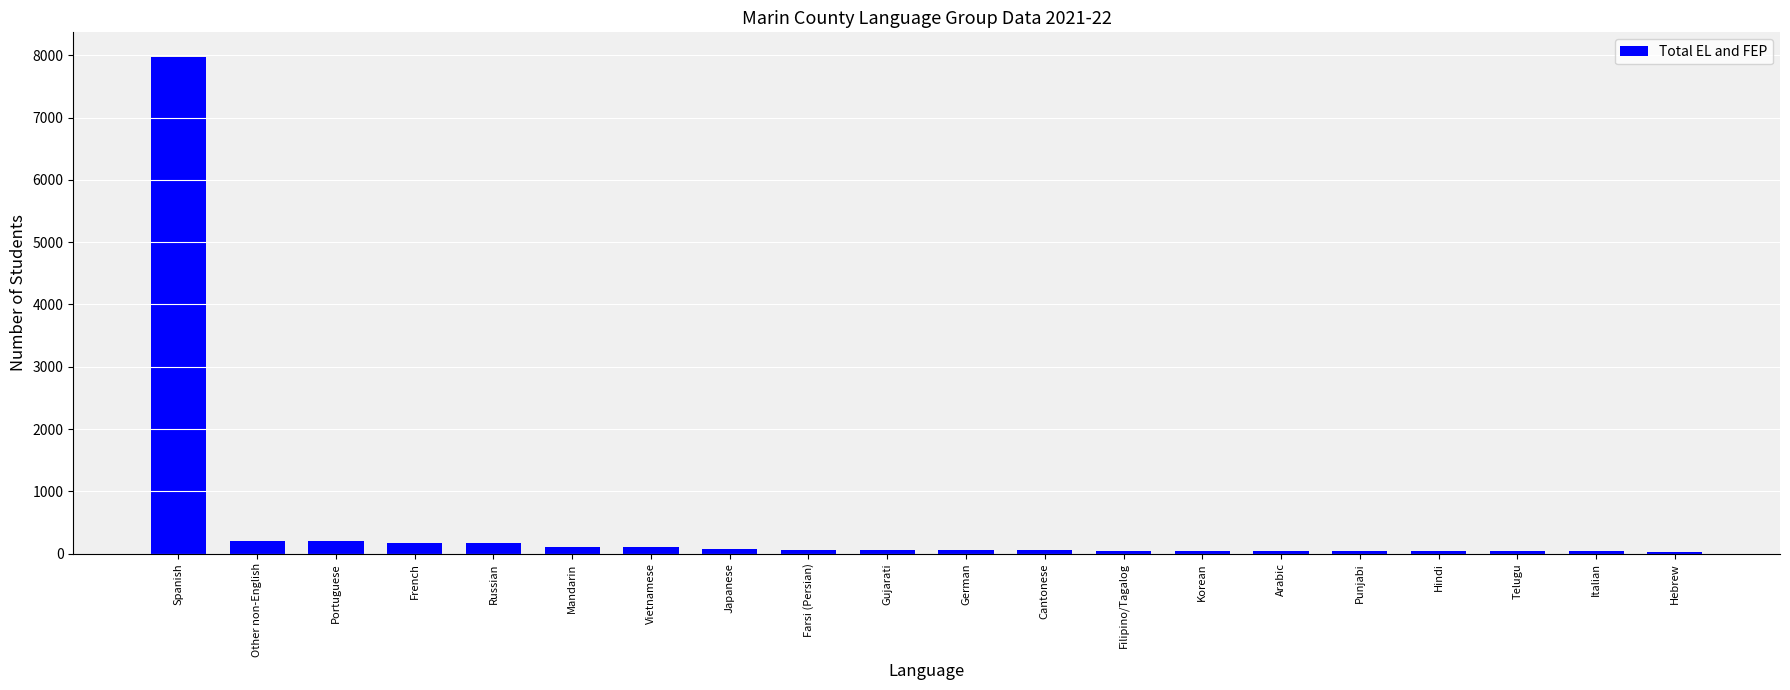

What is the greatest value displayed?

7970